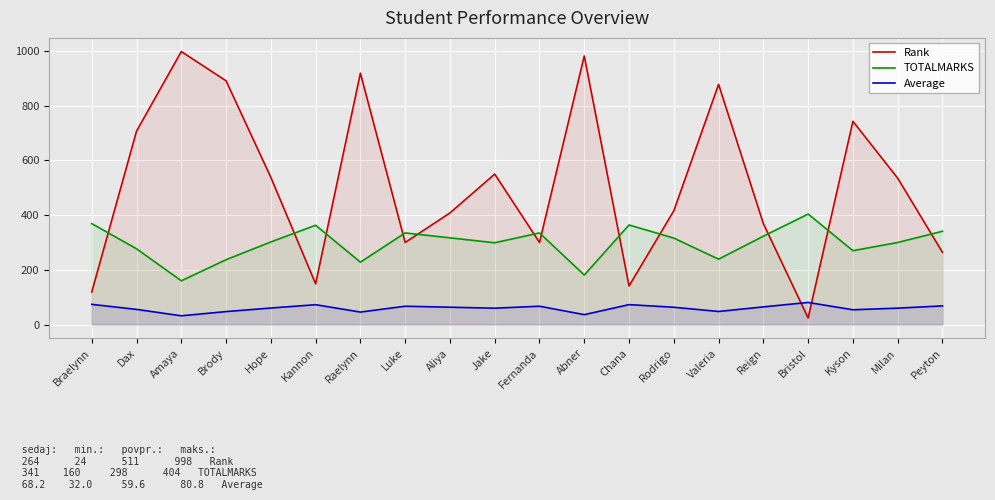

Which series has the largest total across all categories?

Rank